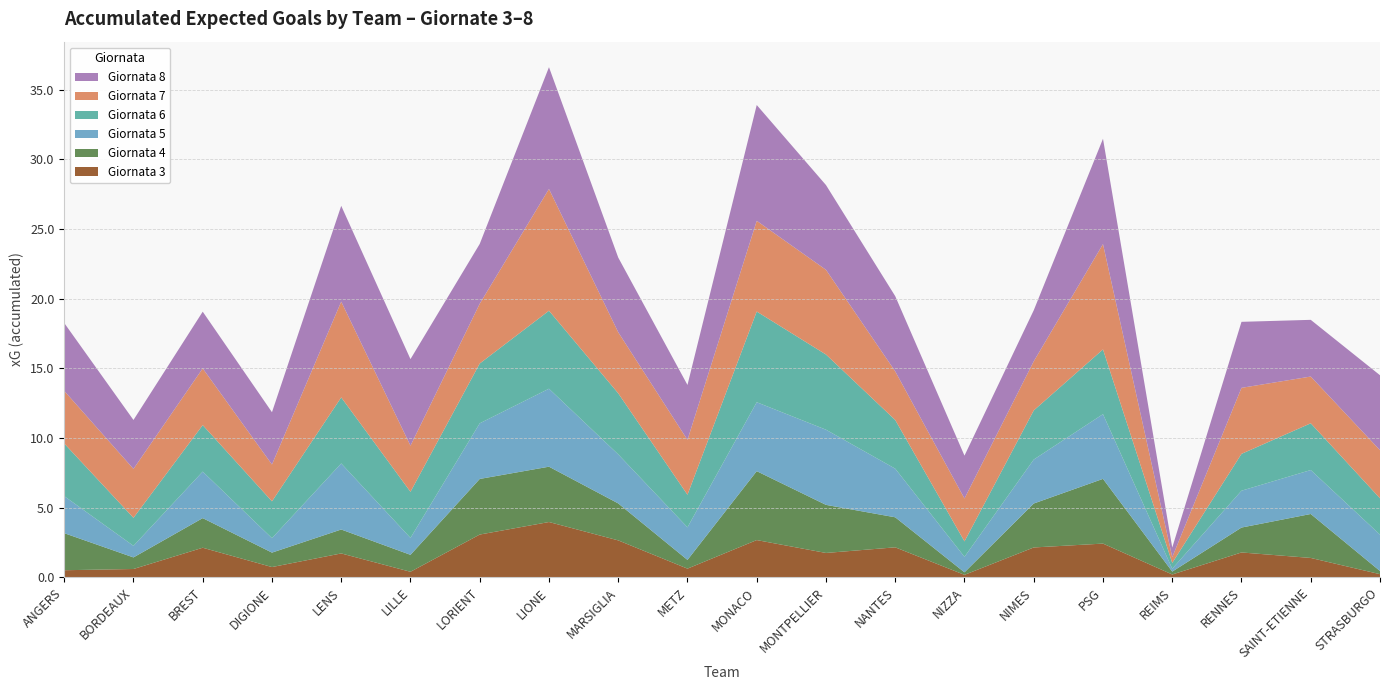

Reading left to right, transcribe all the data shown in this chart.

Giornata 3: 0.5	0.6	2.1	0.7	1.7	0.4	3.1	4.0	2.7	0.6	2.7	1.8	2.2	0.2	2.1	2.4	0.2	1.8	1.4	0.2
Giornata 4: 2.7	0.8	2.1	1.0	1.7	1.2	4.0	4.0	2.7	0.6	4.9	3.5	2.2	0.2	3.2	4.6	0.2	1.8	3.2	0.2
Giornata 5: 2.7	0.8	3.3	1.0	4.7	1.2	4.0	5.6	3.5	2.3	4.9	5.4	3.5	1.1	3.2	4.6	0.2	2.6	3.2	2.6
Giornata 6: 3.8	2.0	3.3	2.6	4.7	3.3	4.3	5.6	4.4	2.3	6.5	5.4	3.5	1.1	3.5	4.6	0.4	2.6	3.4	2.6
Giornata 7: 3.8	3.5	4.1	2.6	6.9	3.3	4.3	8.7	4.4	3.9	6.5	6.1	3.5	3.1	3.5	7.6	0.4	4.7	3.4	3.5
Giornata 8: 4.9	3.5	4.1	3.8	6.9	6.2	4.3	8.7	5.4	3.9	8.3	6.1	5.4	3.1	3.7	7.6	0.7	4.7	4.1	5.4